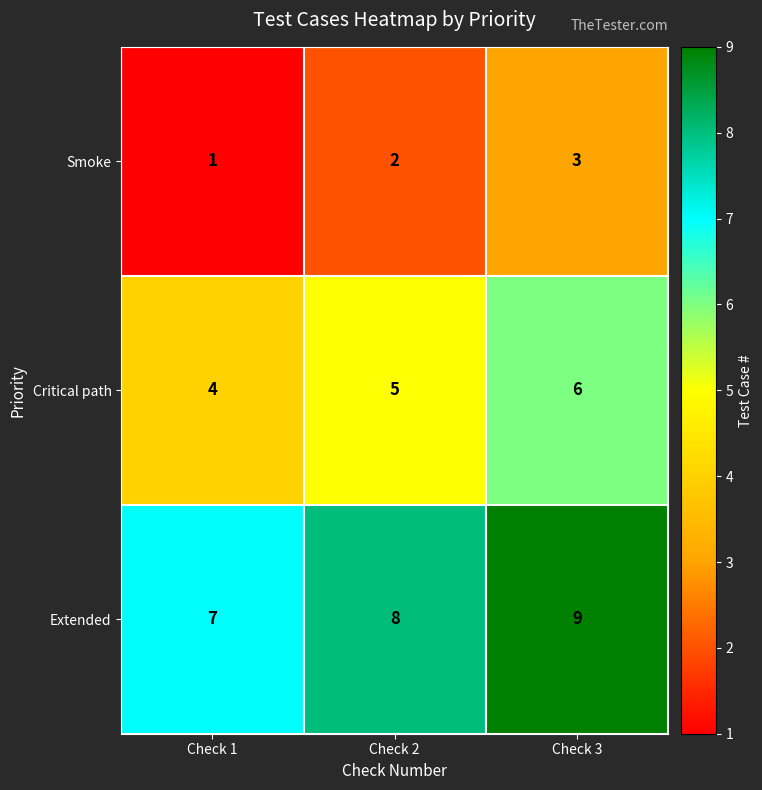

Reading left to right, extract all data points from this chart.

Smoke: 1	2	3
Critical path: 4	5	6
Extended: 7	8	9